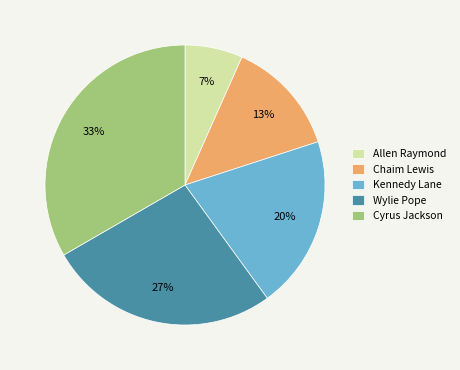

True or false: Wylie Pope accounts for 27% of the total.

True